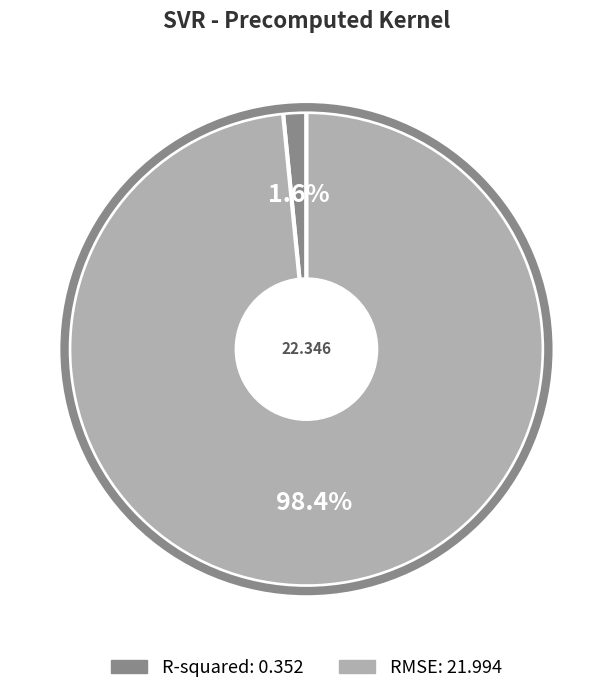

To the nearest percent, what is the average slice percentage?

50%